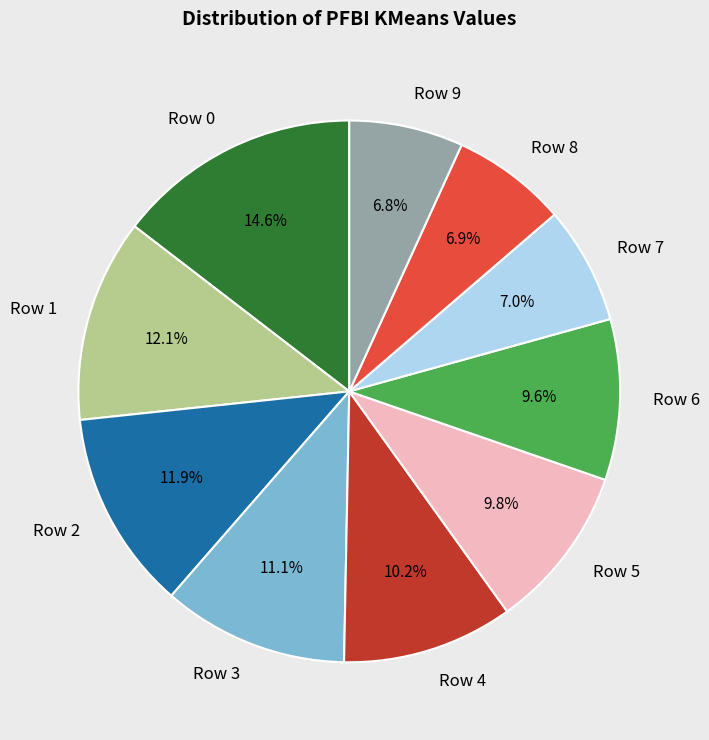

Is Row 9 the majority of the pie?

No